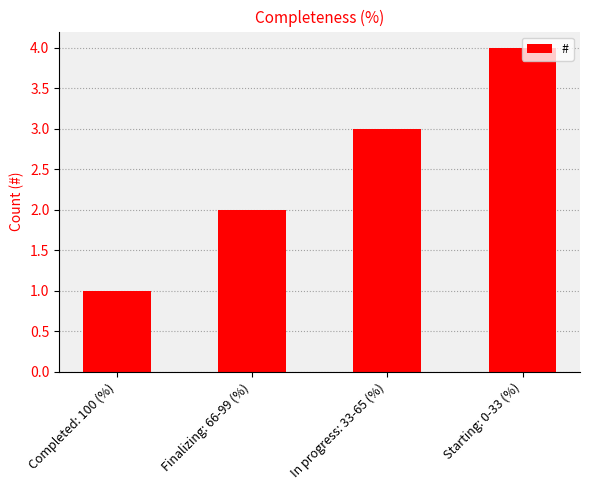

What is the sum of the values at Completed: 100 (%) and In progress: 33-65 (%)?

4